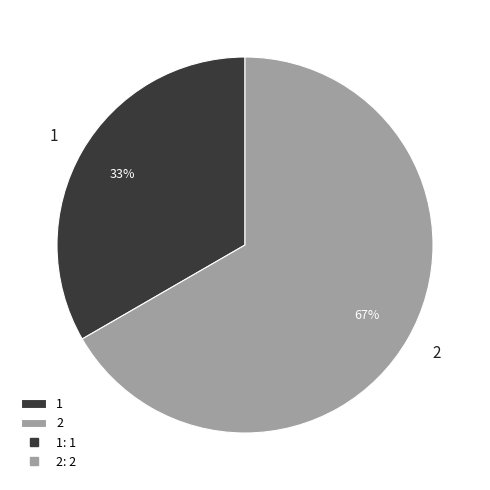

How many slices are in this pie chart?

2